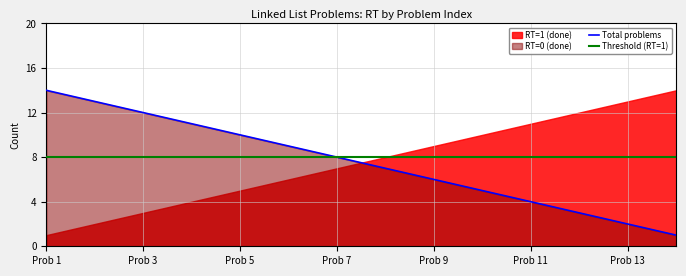

What is the minimum value for Threshold (RT=1)?

8